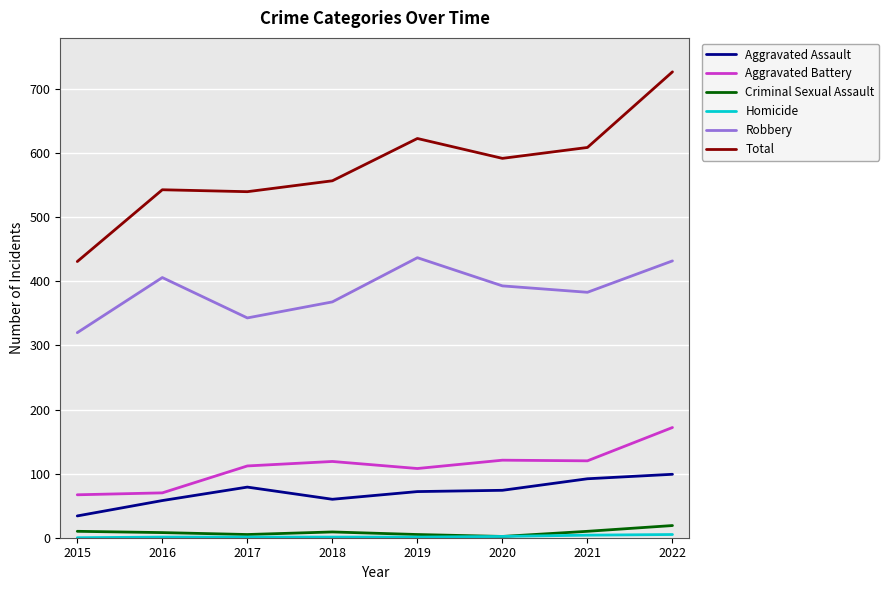

The Total series shows 917 at 2019. True or false?

False